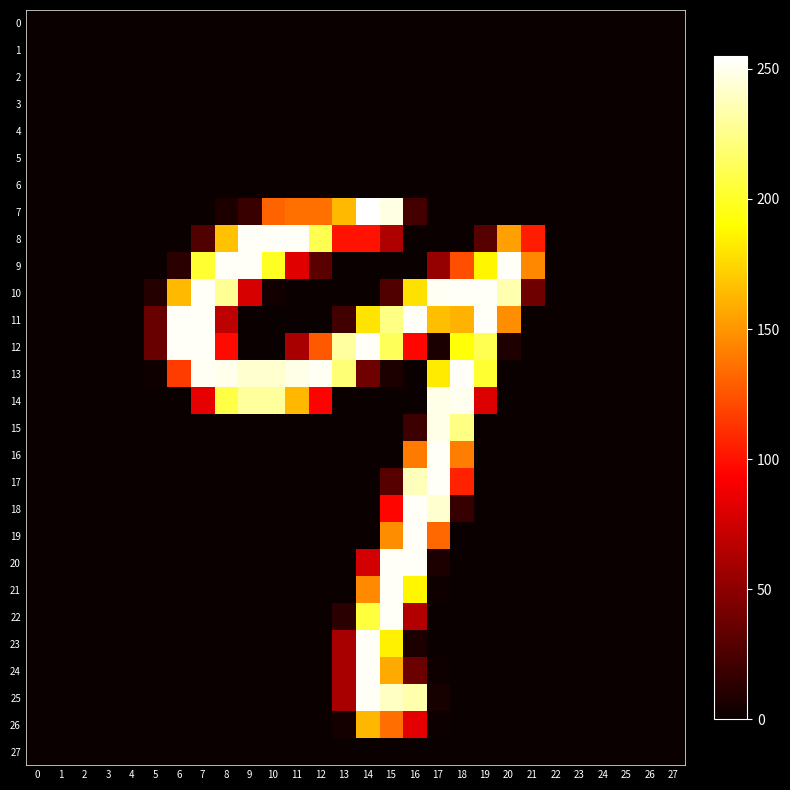

At 11, list the series in order from largest to smallest.

8, 13, 14, 7, 9, 12, 0, 1, 2, 3, 4, 5, 6, 10, 11, 15, 16, 17, 18, 19, 20, 21, 22, 23, 24, 25, 26, 27